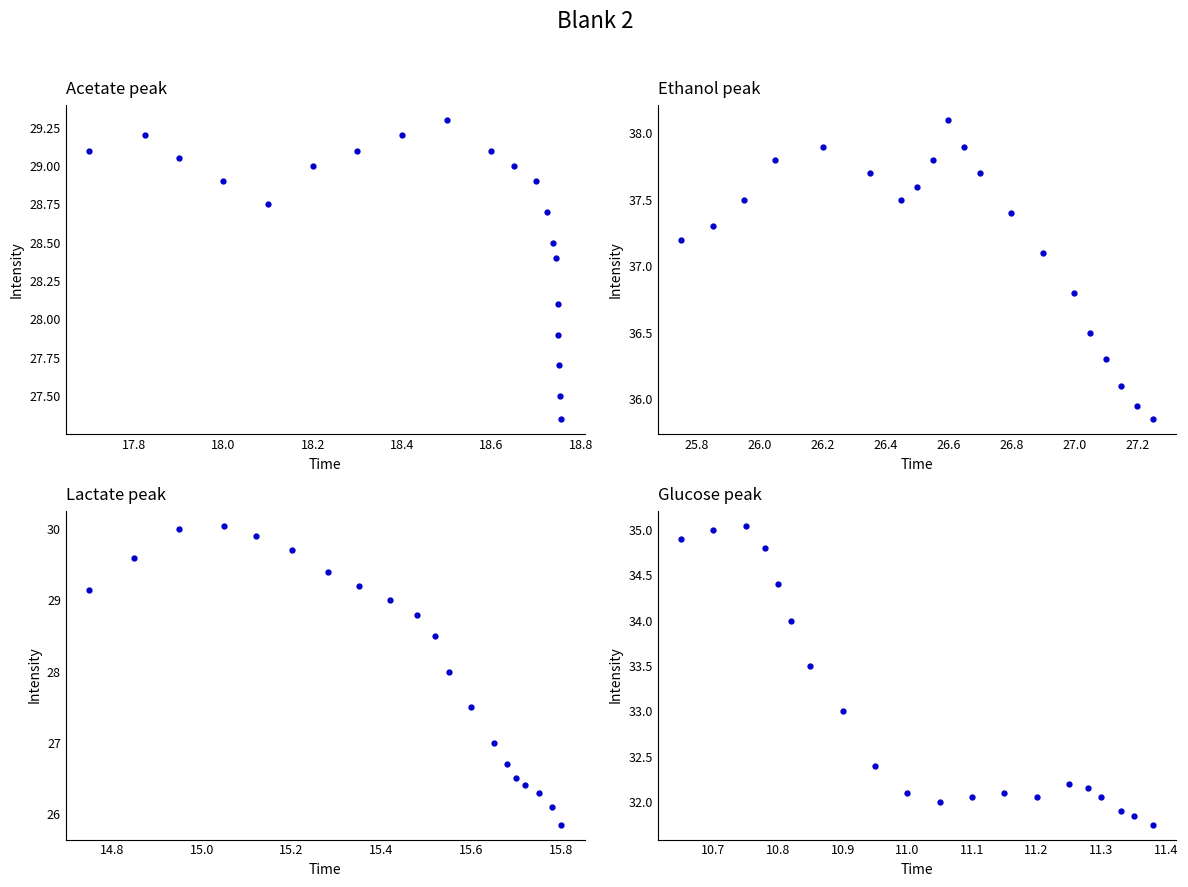

Which series has the largest range (max minus min)?

Lactate peak